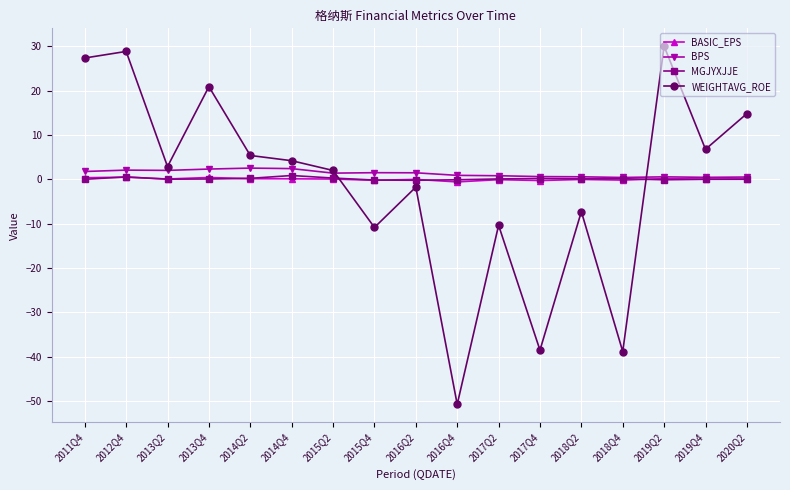

True or false: MGJYXJJE has a value of -0.1 at 2016Q4.

True